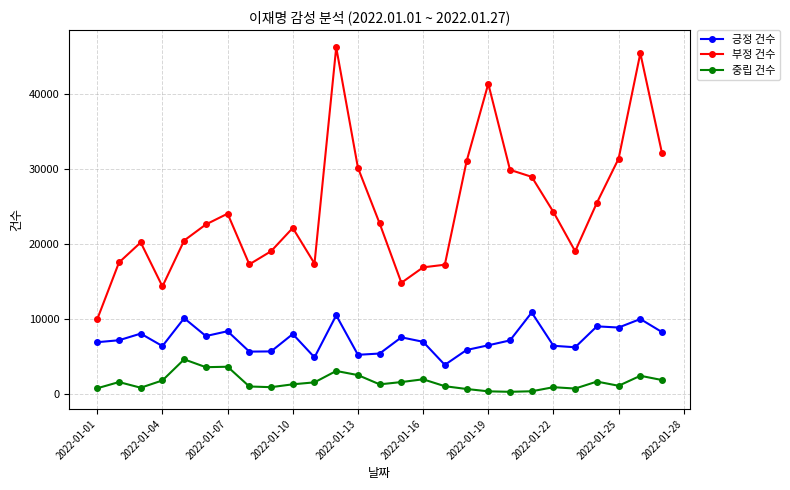

What is the difference between the maximum and second lowest values in the 부정 건수 series?

31815